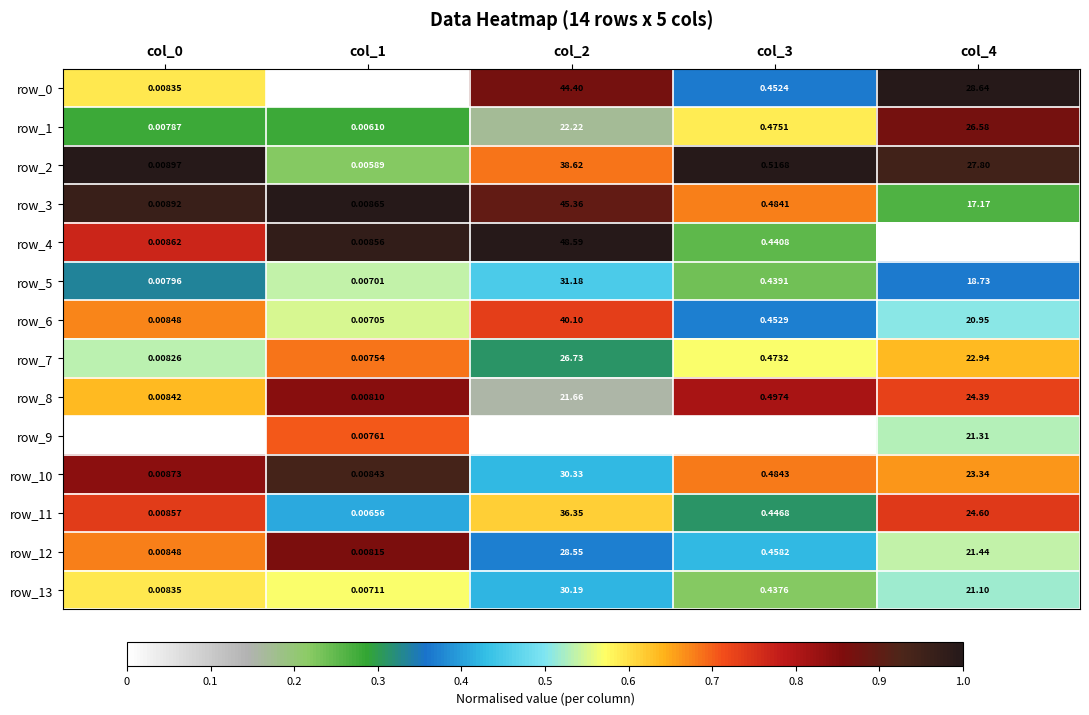

Is it true that row_4 equals 1.3 at col_0?

False